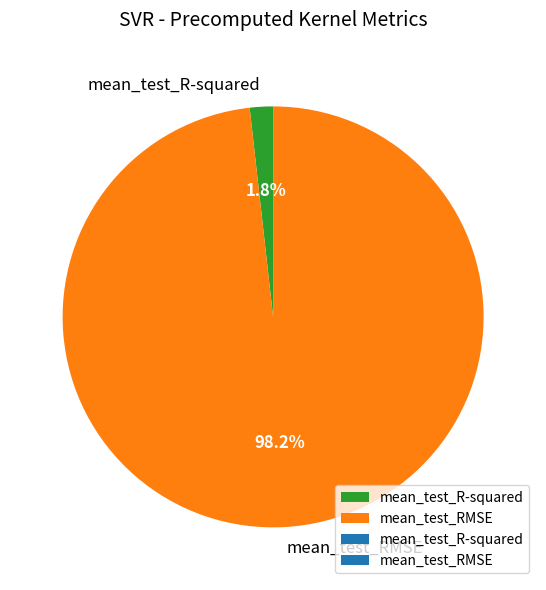

Count the number of slices in the pie.

2